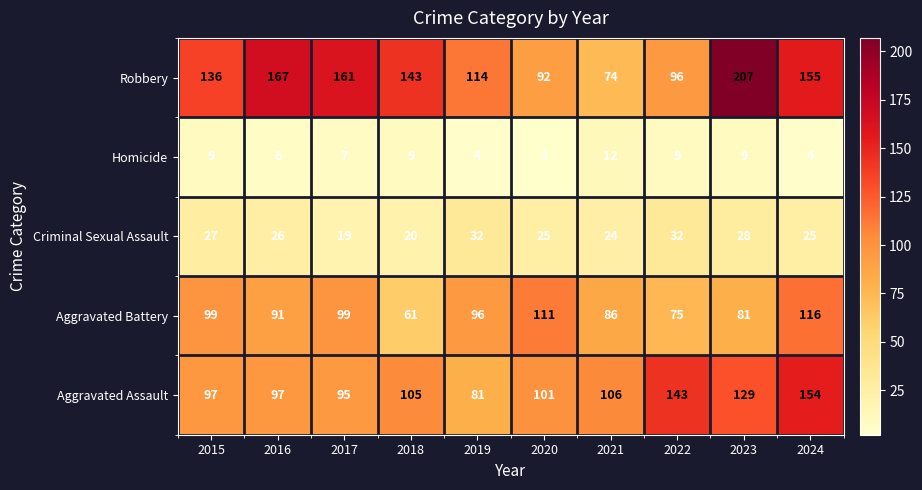

What is the difference between the maximum and minimum values in the Aggravated Battery series?

55